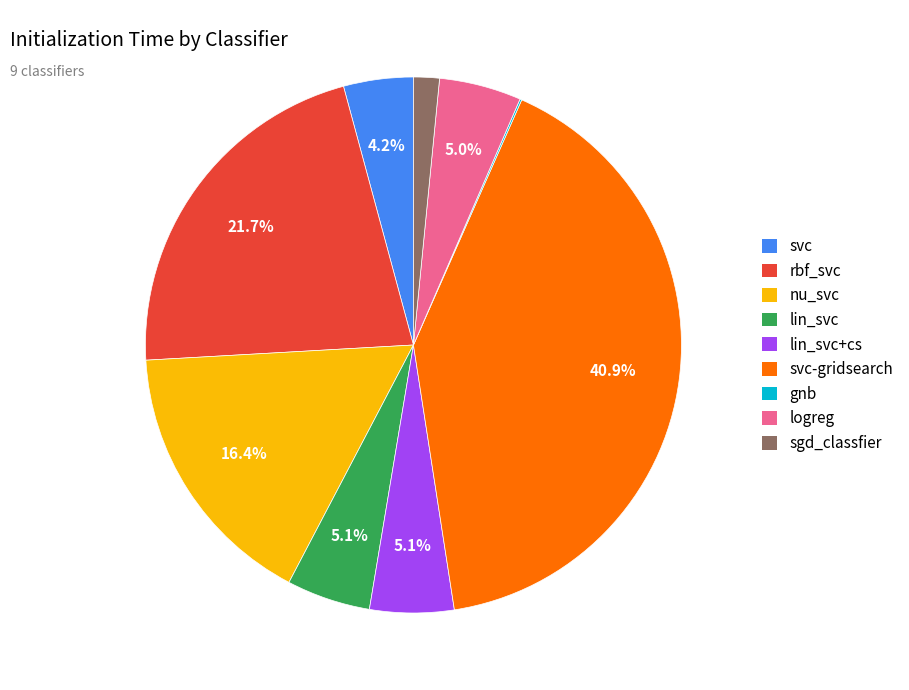

Which category has the biggest portion of the pie?

svc-gridsearch